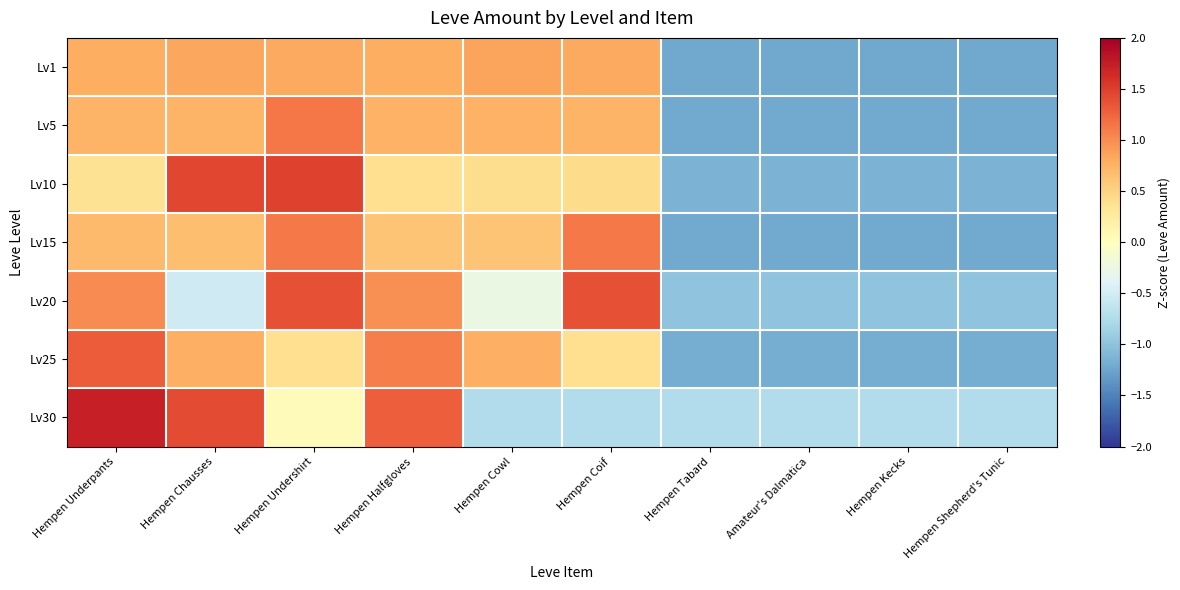

Rank the series by their maximum value, from highest to lowest.

Lv30, Lv10, Lv20, Lv25, Lv5, Lv15, Lv1